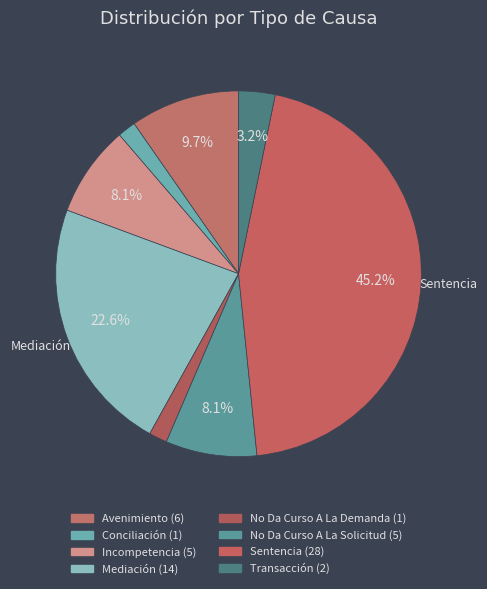

How many segments does this pie chart have?

8